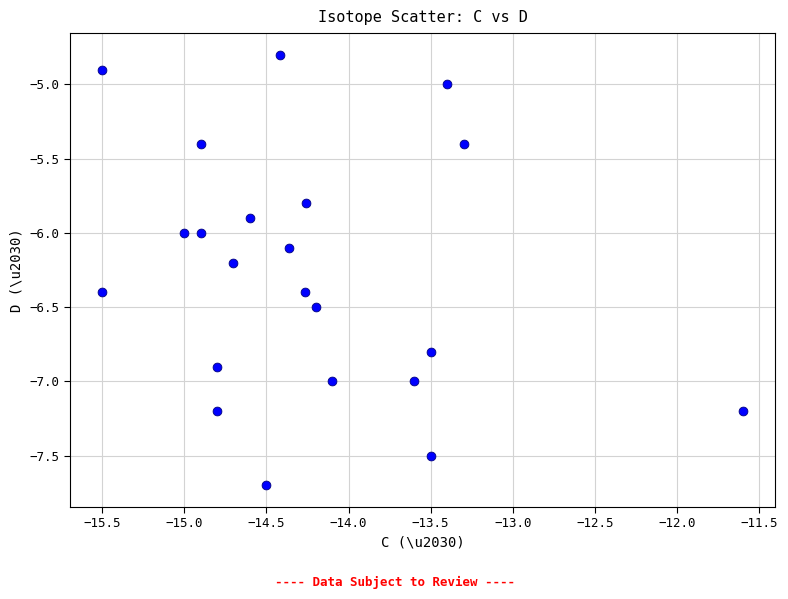

What is the range of X values (max minus min)?

3.9